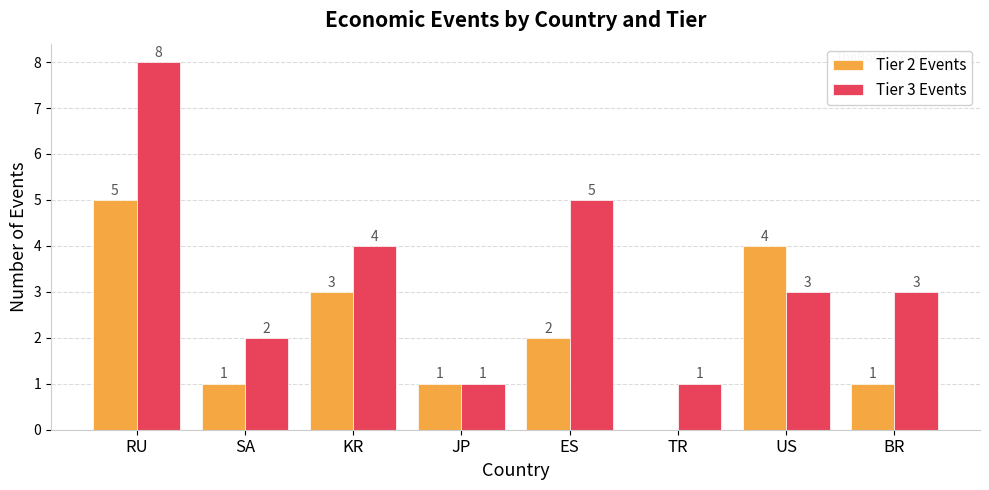

What is the sum of all Tier 3 Events values?

27